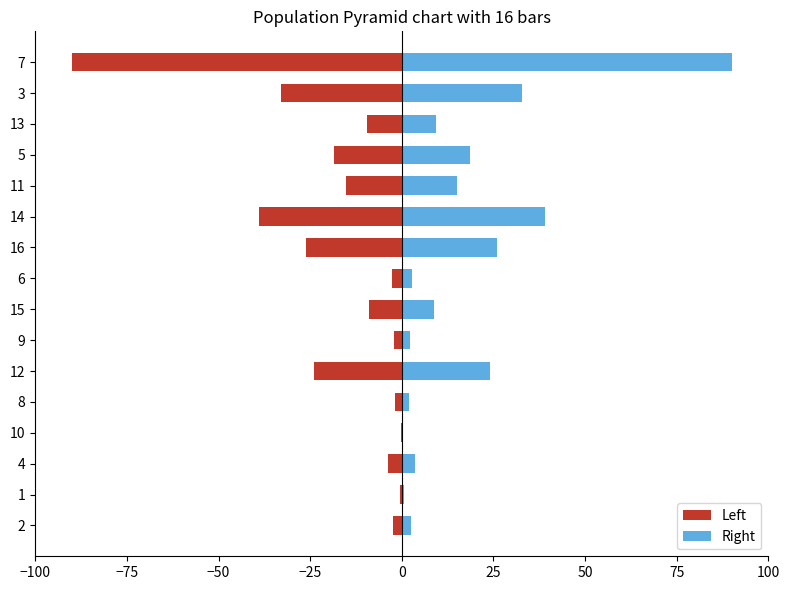

What is the label of the 12th bar from the left?

11